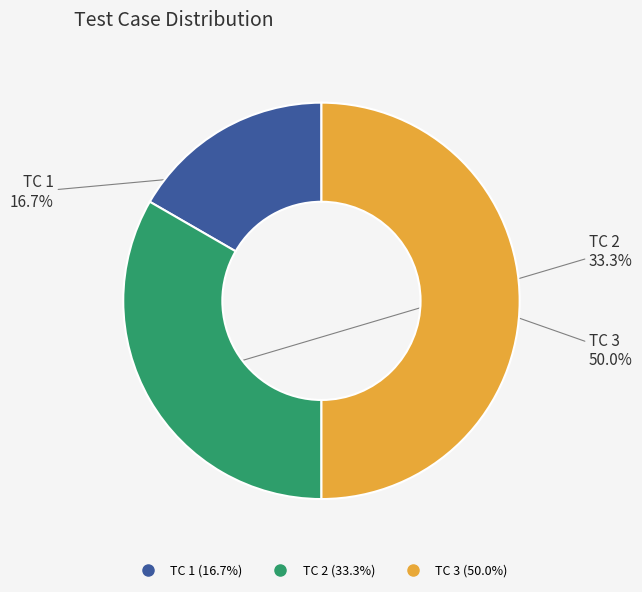

Count the number of slices in the pie.

3